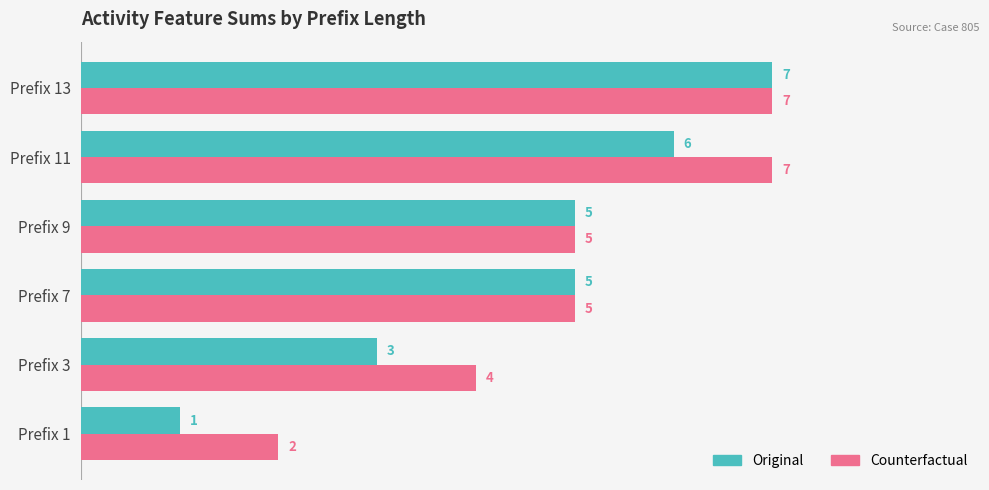

At which label is Counterfactual closest to 4?

Prefix 3